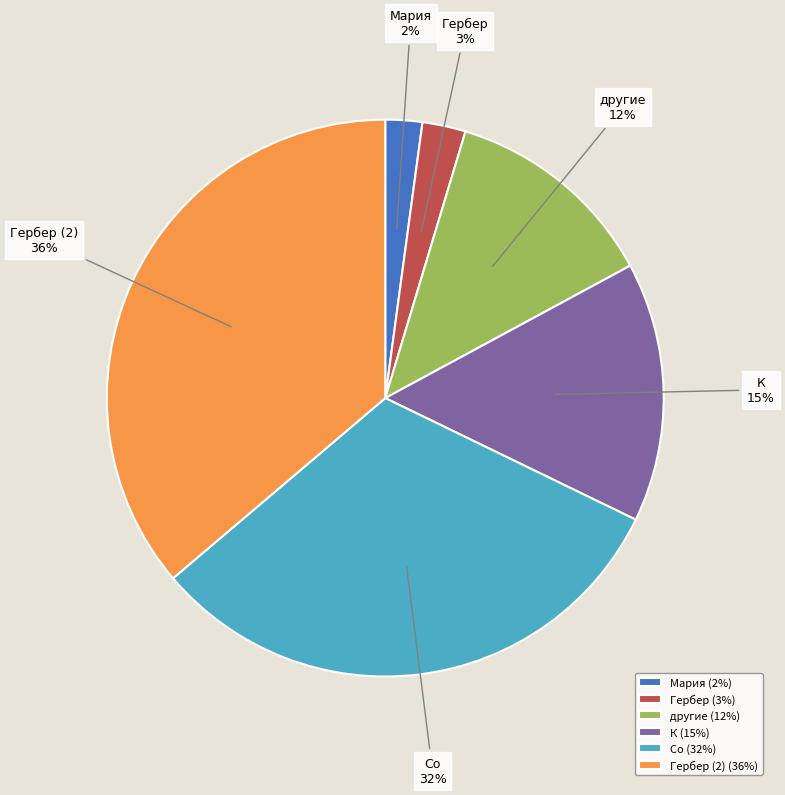

Is it true that Гербер (2) is 28% of the pie?

False